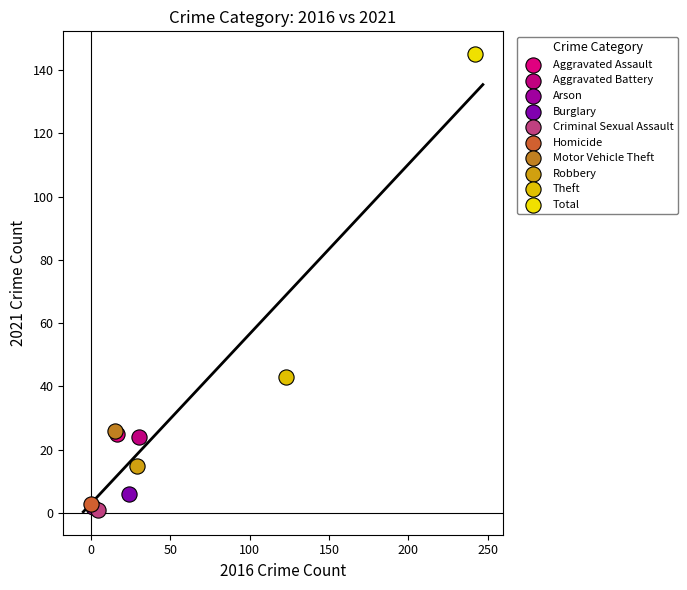

What are all the series names shown in the legend?

Aggravated Assault, Aggravated Battery, Arson, Burglary, Criminal Sexual Assault, Homicide, Motor Vehicle Theft, Robbery, Theft, Total